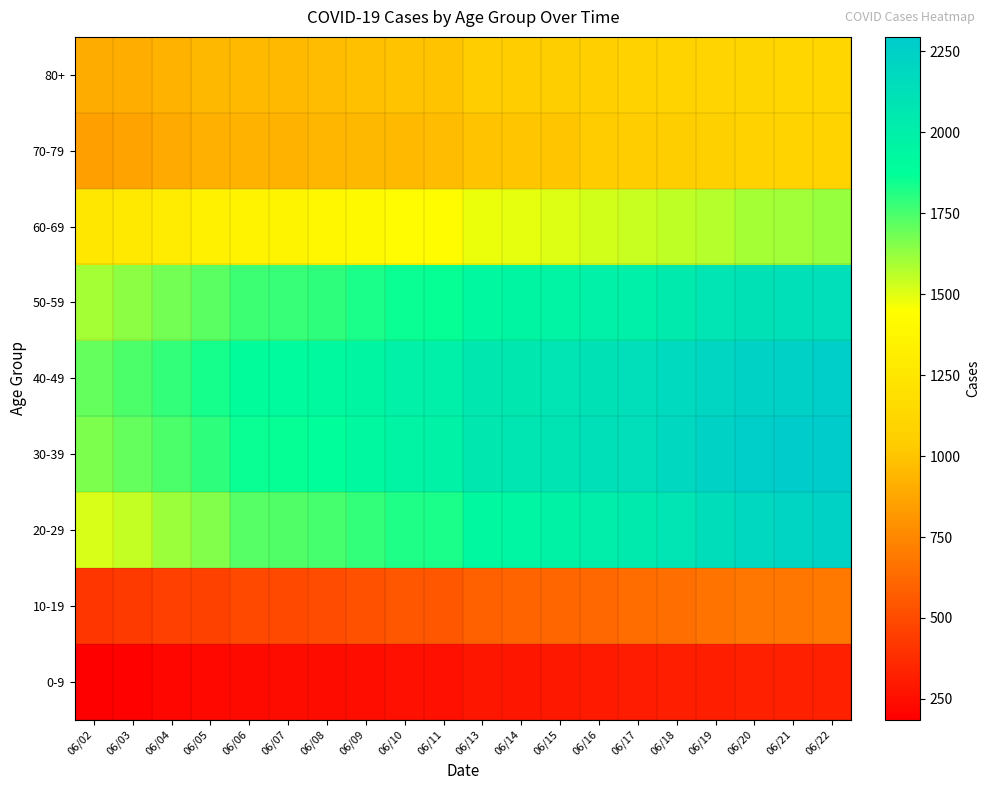

Which has a higher value, 06/10 or 06/07?

06/10